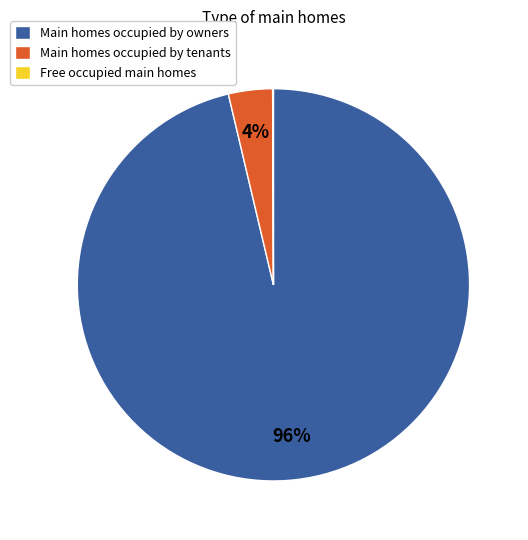

To the nearest percent, what is the difference between the largest and smallest slice percentages?

96%